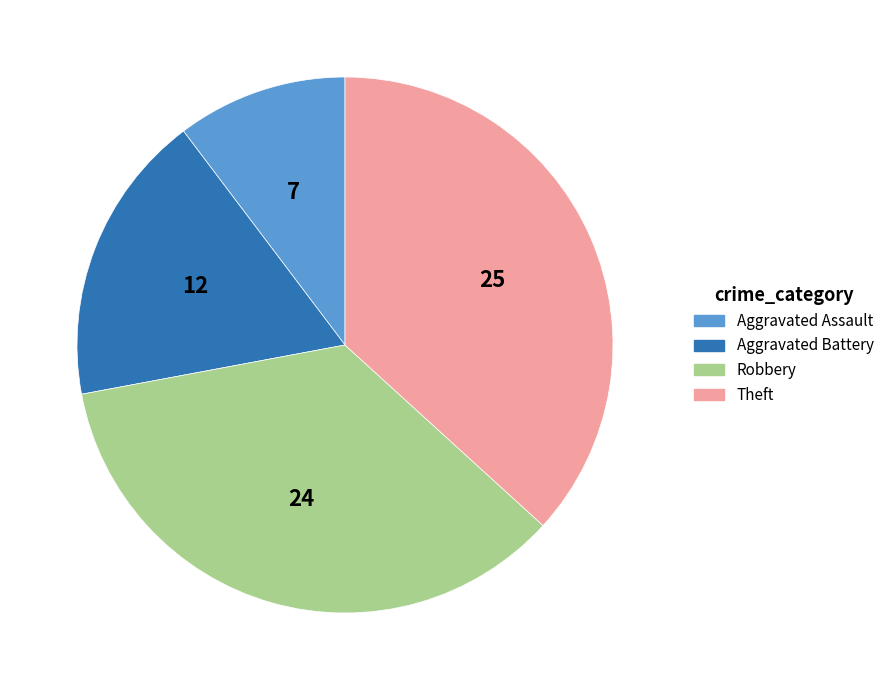

What is the ratio of the value at Aggravated Assault to the value at Aggravated Battery?

0.6